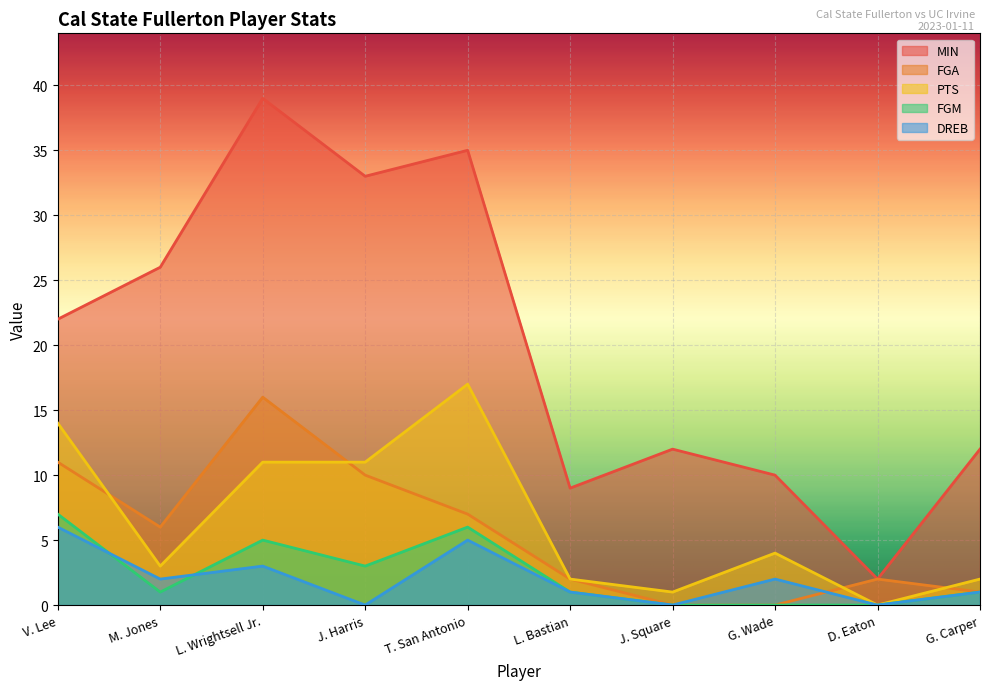

How many data points in FGM are less than 1?

3